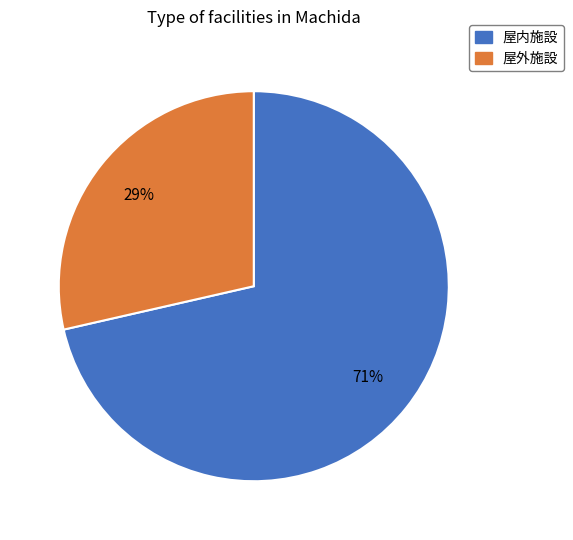

Does any single category account for the majority?

Yes